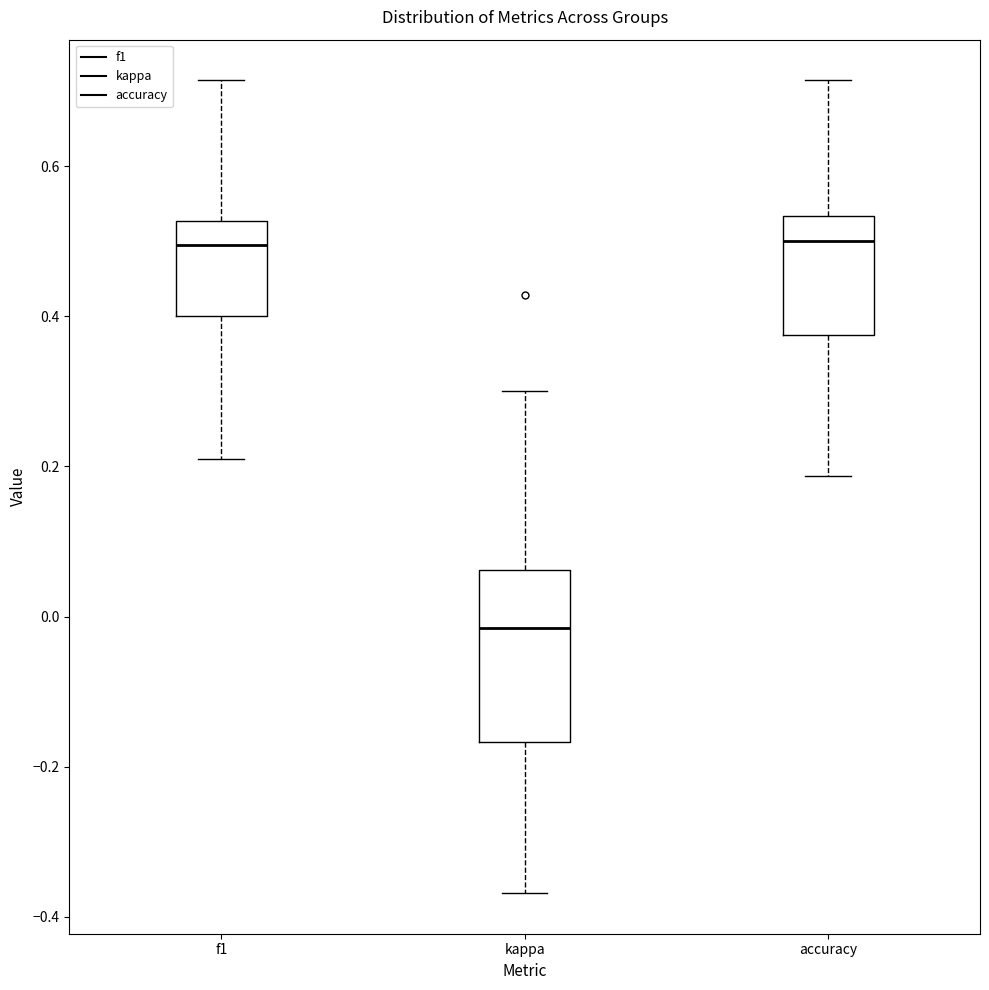

Reading left to right, transcribe this box plot: for each box, give where its median line is, the range the box spans, and where its two whiskers end, as read against the y-axis. The values are not printed on the chart, so give them approximately, as read against the axis.

f1: median 0.50, box 0.40 to 0.52, whiskers 0.20 to 0.72
kappa: median -0.02, box -0.16 to 0.06, whiskers -0.36 to 0.30
accuracy: median 0.50, box 0.38 to 0.54, whiskers 0.18 to 0.72